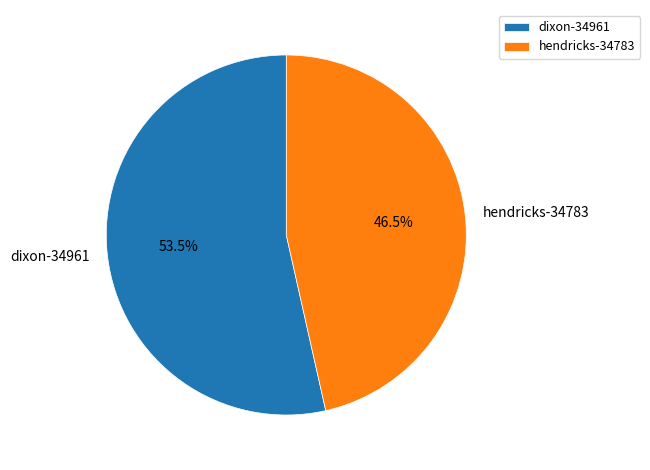

What is the largest slice in the pie chart?

dixon-34961